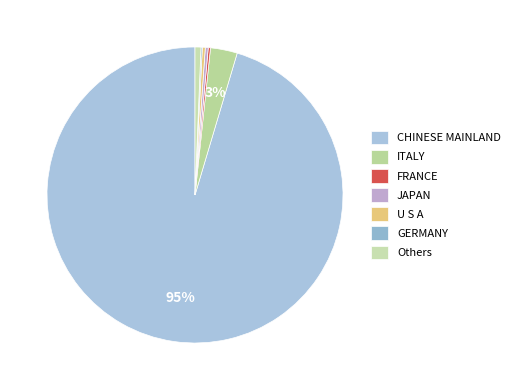

Is there a majority slice in this chart?

Yes